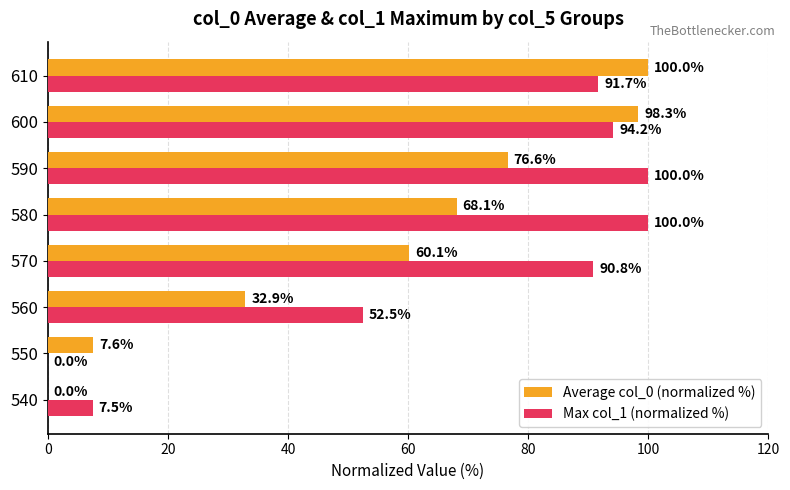

What is the sum of the Max col_1 (normalized %) values at 540 and 550?

7.5